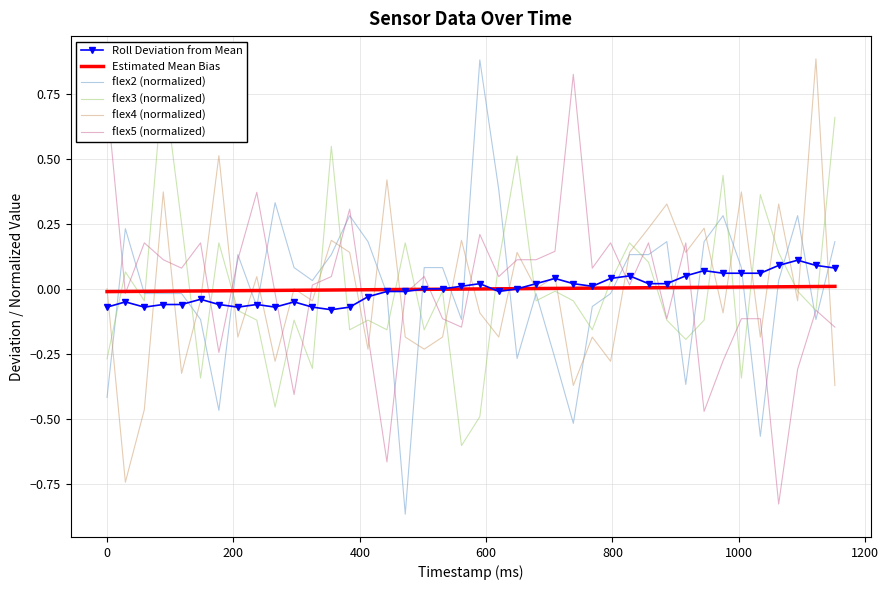

Rank the series by their maximum value, from lowest to highest.

Estimated Mean Bias, Roll Deviation from Mean, flex3 (normalized), flex5 (normalized), flex2 (normalized), flex4 (normalized)